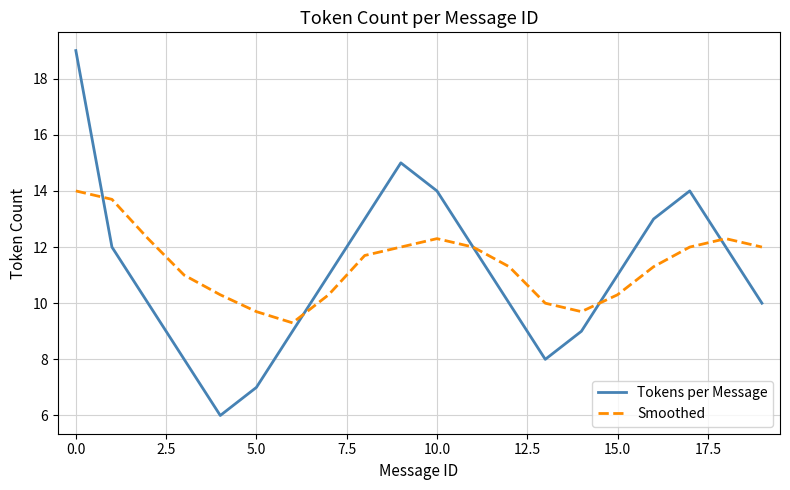

At how many categories does at least one series exceed 7?

20